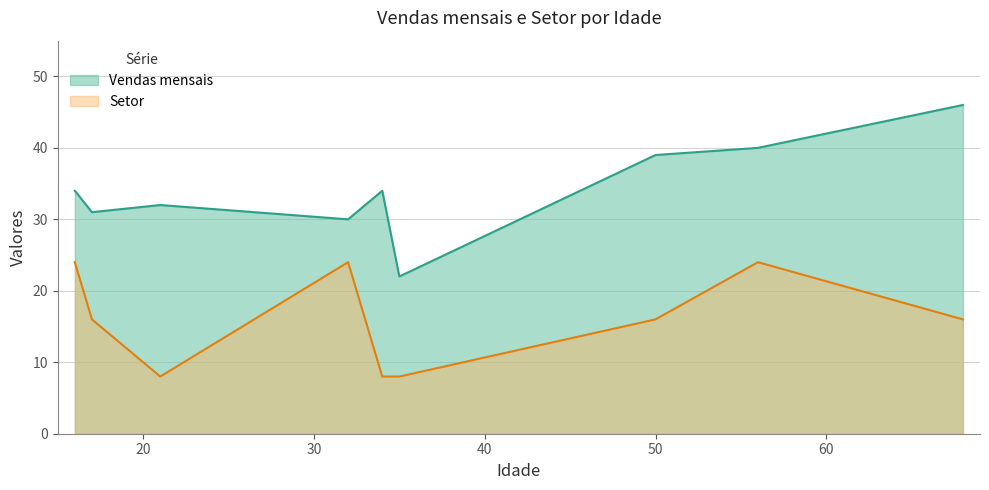

What is the greatest value displayed?

46